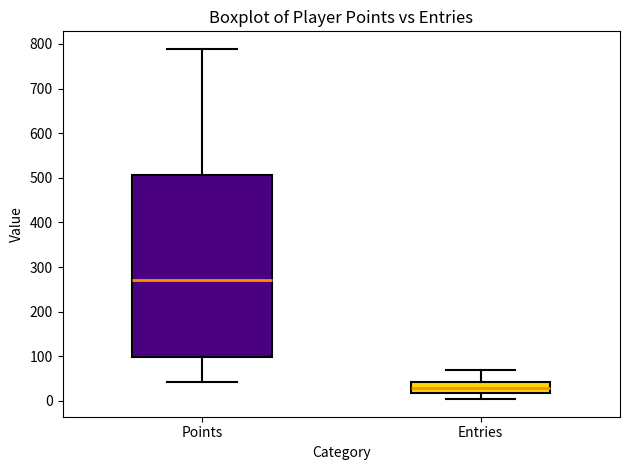

Comparing the boxes themselves (not the whiskers), which one is the tallest?

Points